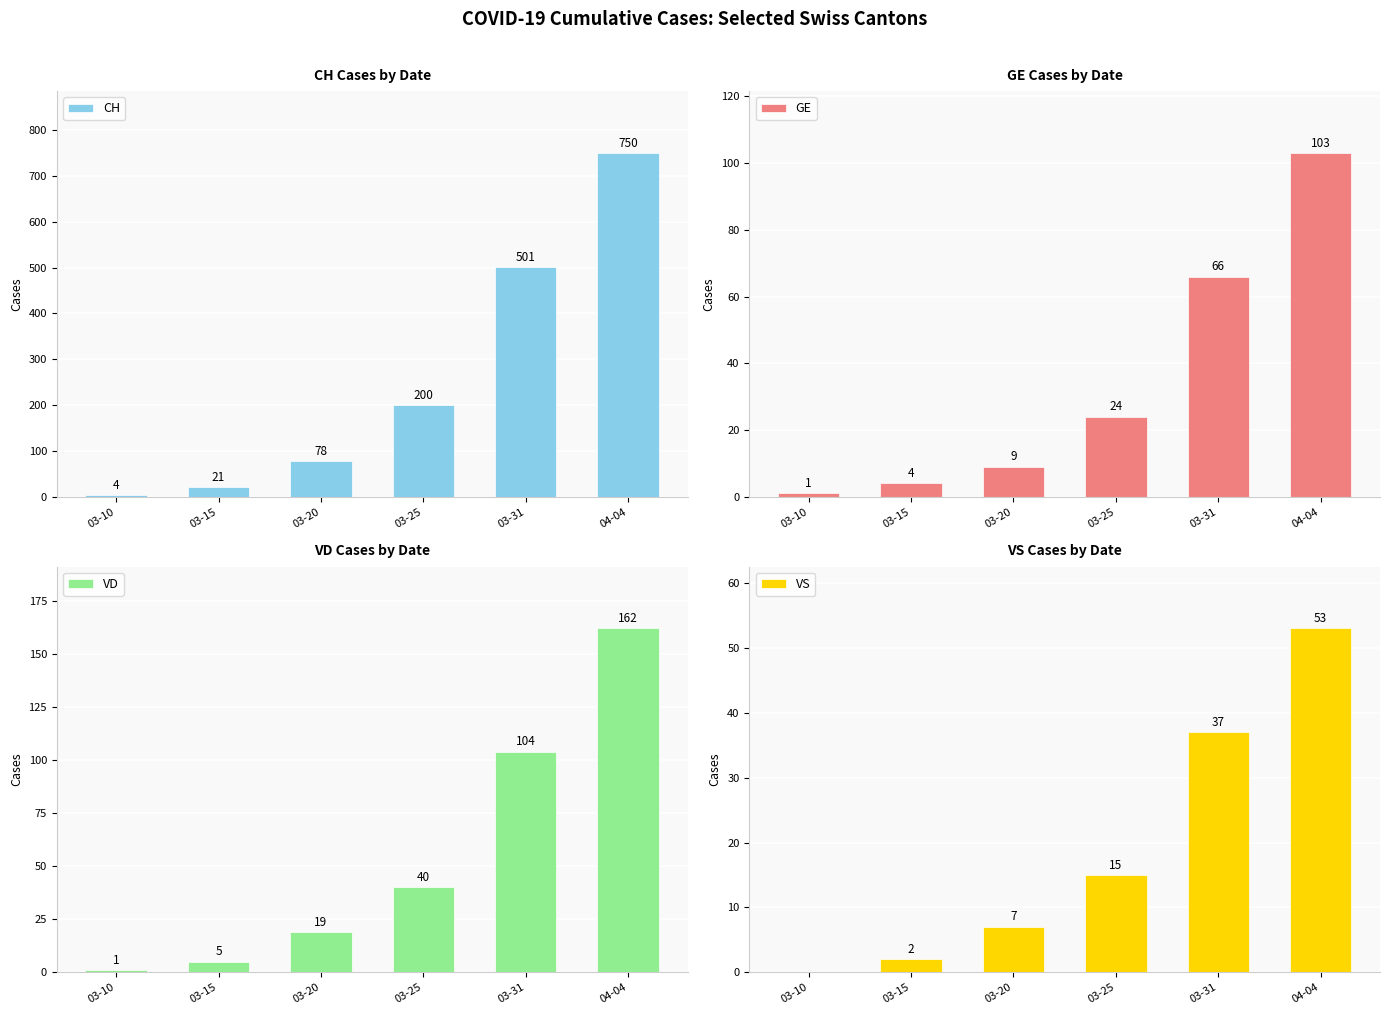

What is the highest value of the VS series?

53